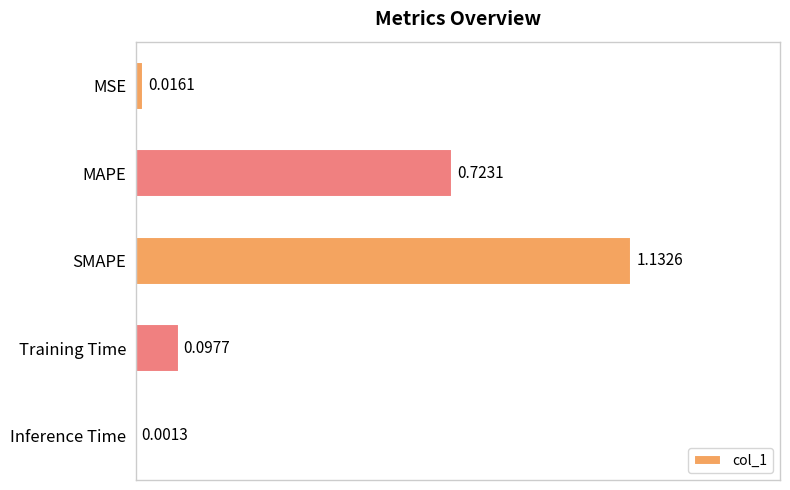

Which label corresponds to the largest value in the chart?

SMAPE